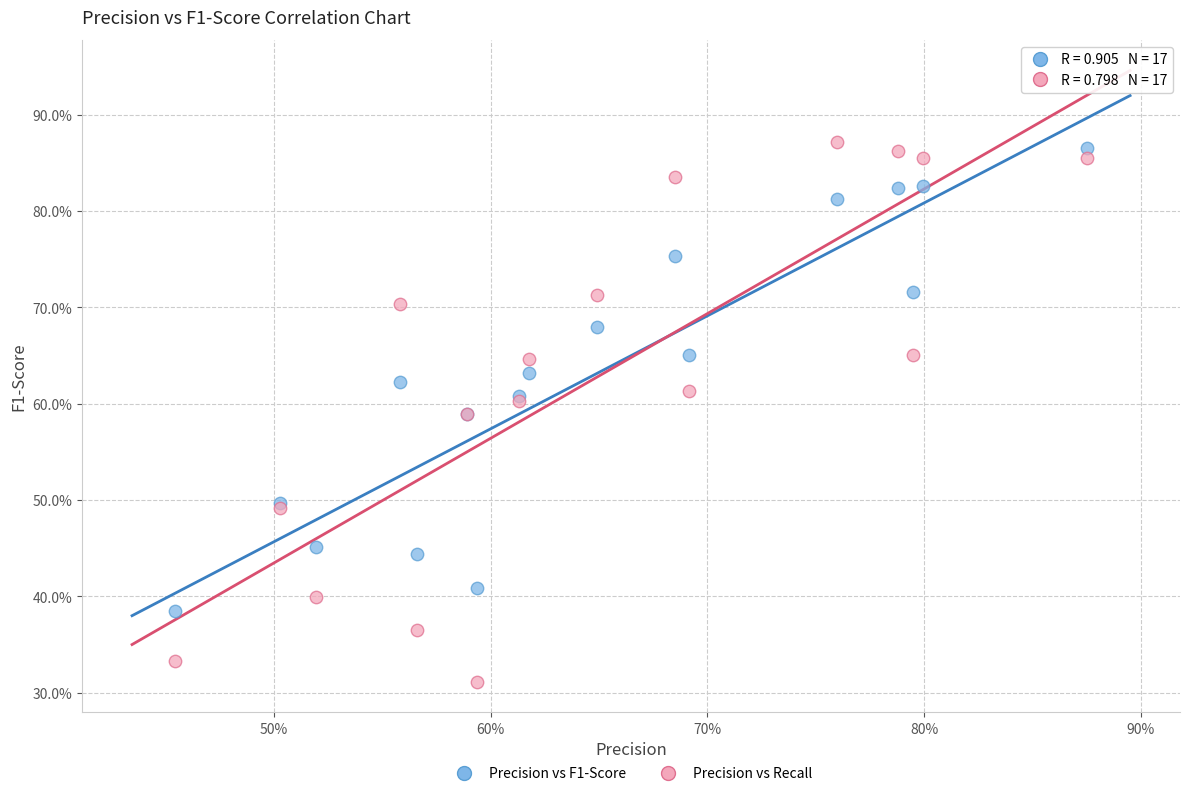

Which series contains the highest Y value?

Precision vs Recall